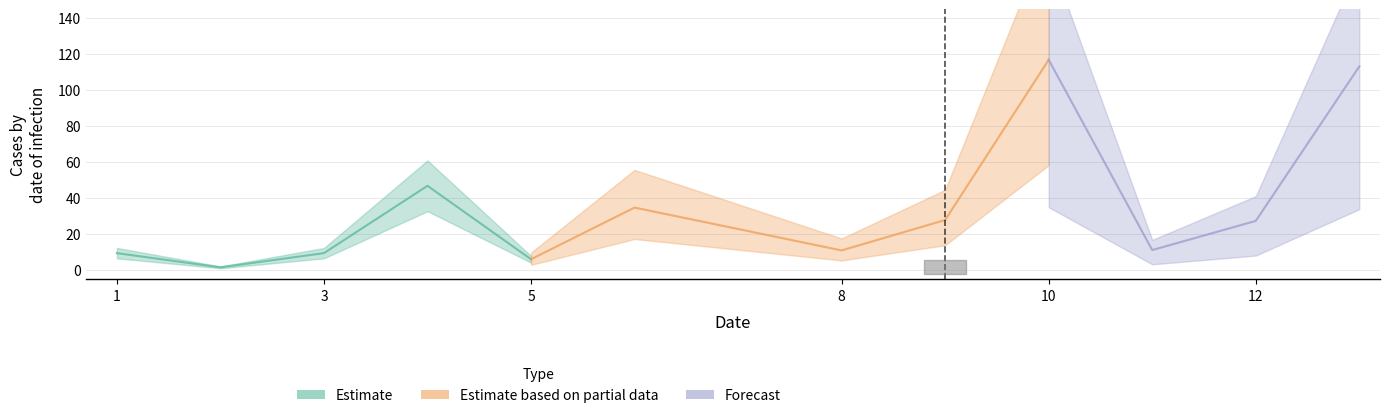

Where is the first local maximum?

4